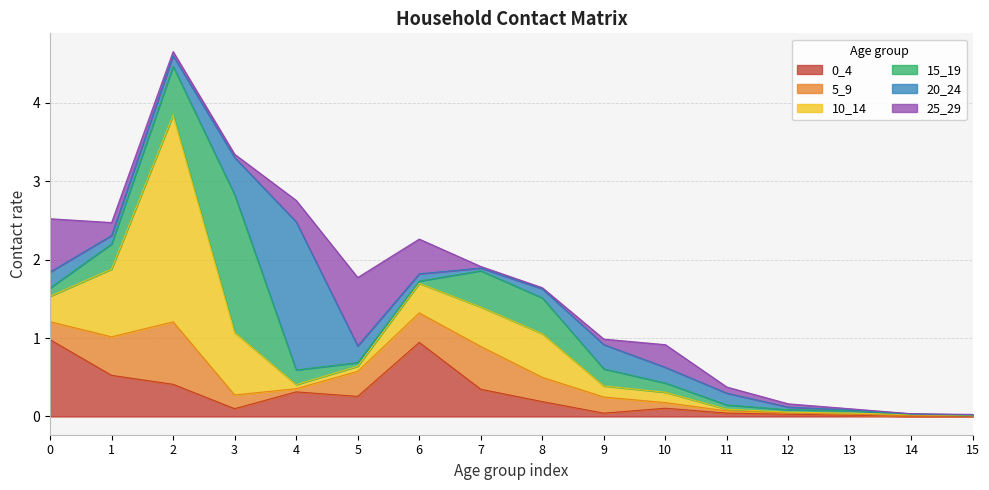

The value of 0_4 at 9 is 0.0. True or false?

False